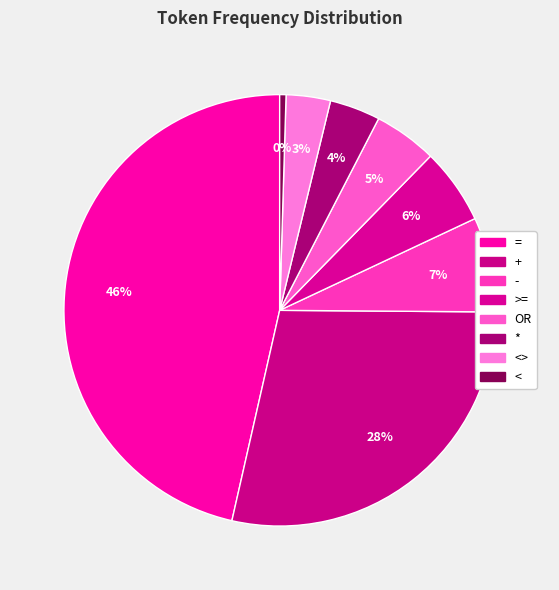

How many segments does this pie chart have?

8